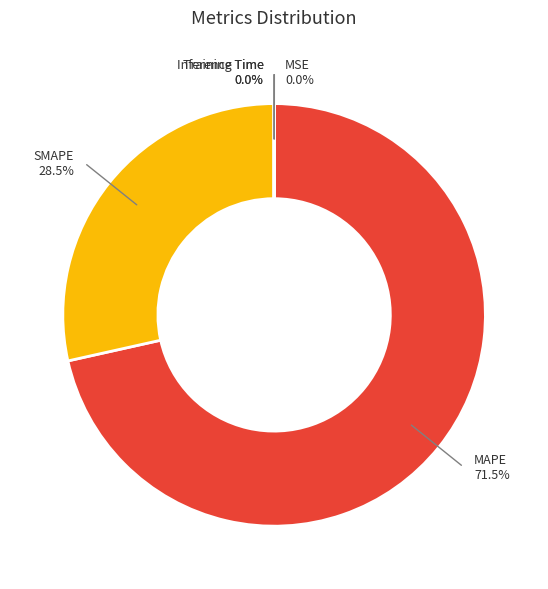

Is there any slice that represents more than half of the pie?

Yes